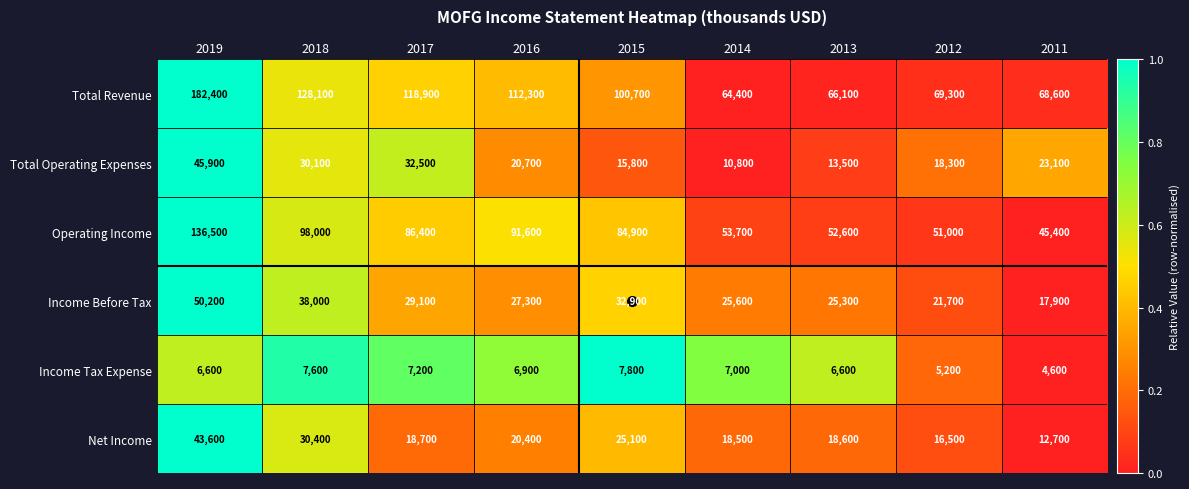

At which label is Net Income closest to 28150?

2018